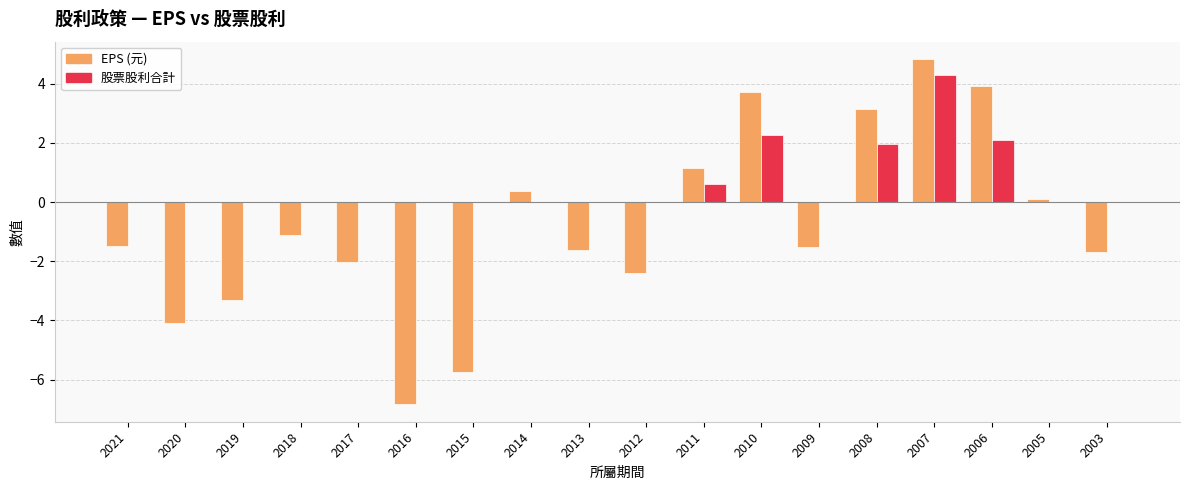

What is the difference between the EPS (元) values at 2003 and 2020?

2.4